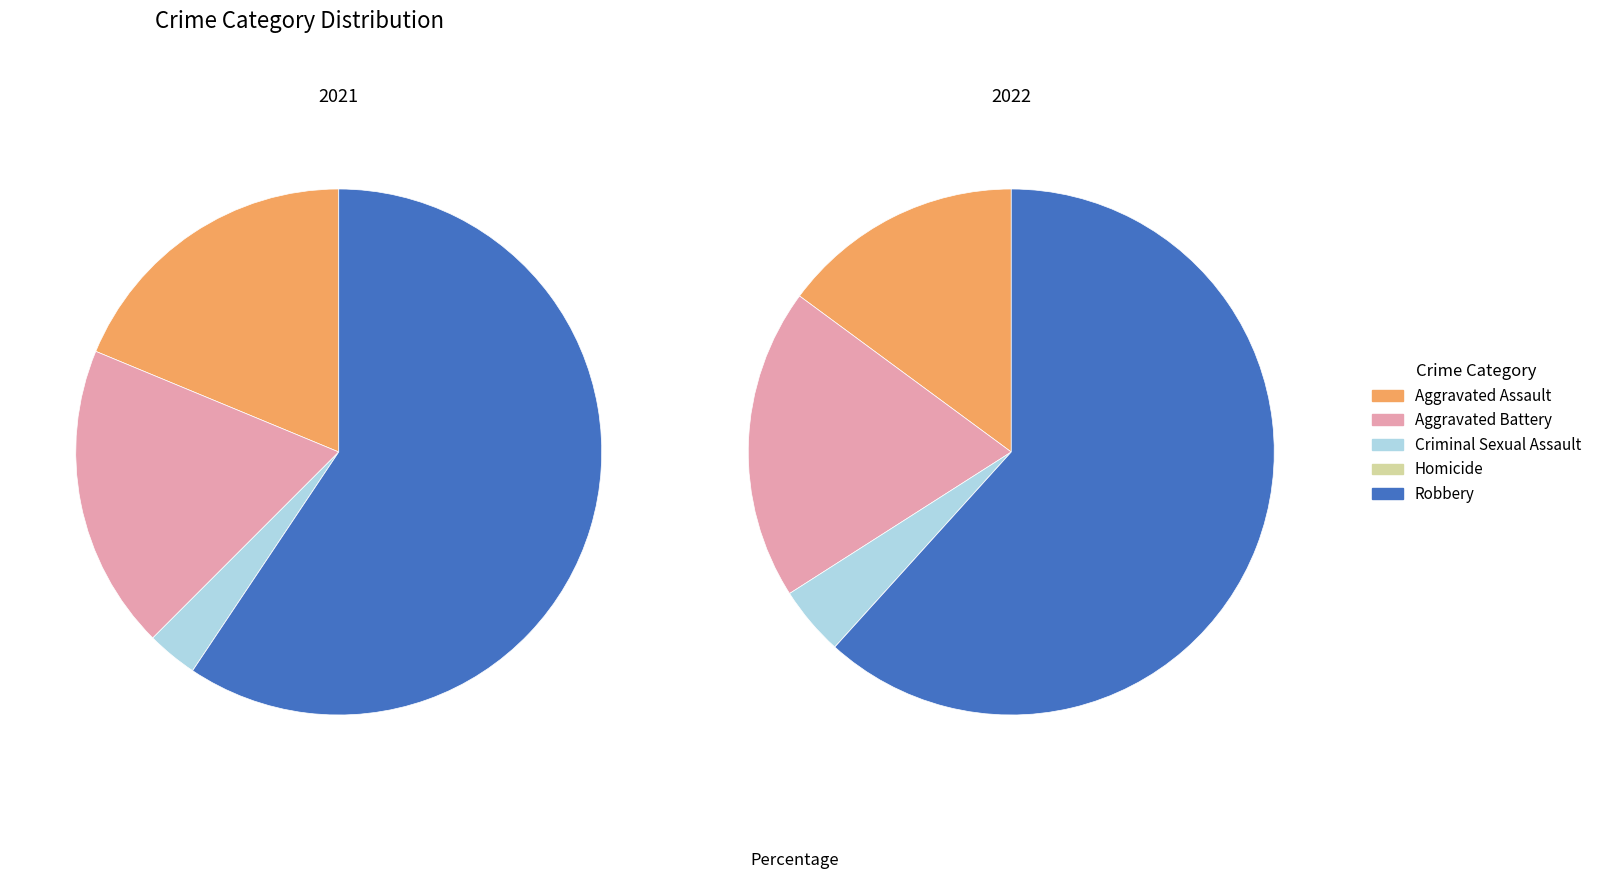

How many segments does this pie chart have?

5